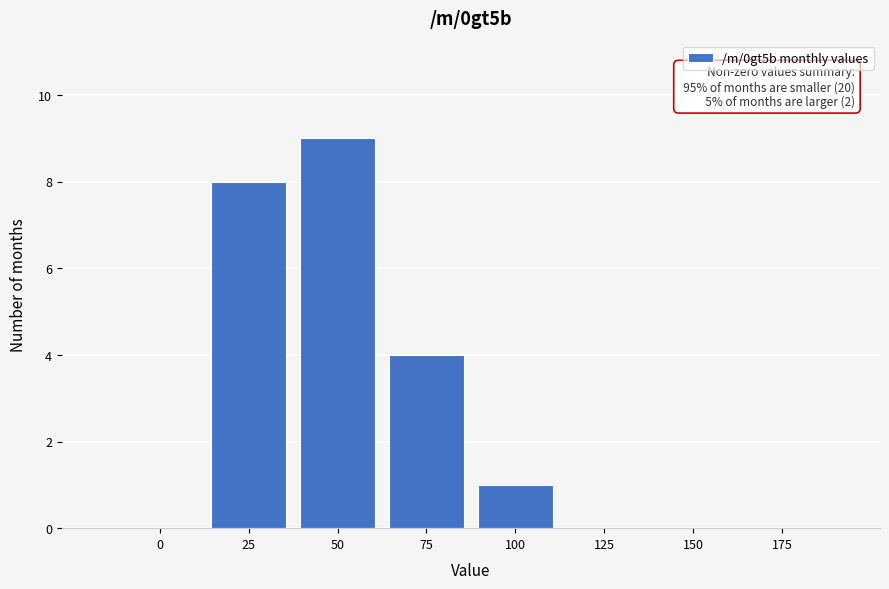

Reading left to right, extract all data points from this chart.

0=0	25=8	50=9	75=4	100=1	125=0	150=0	175=0